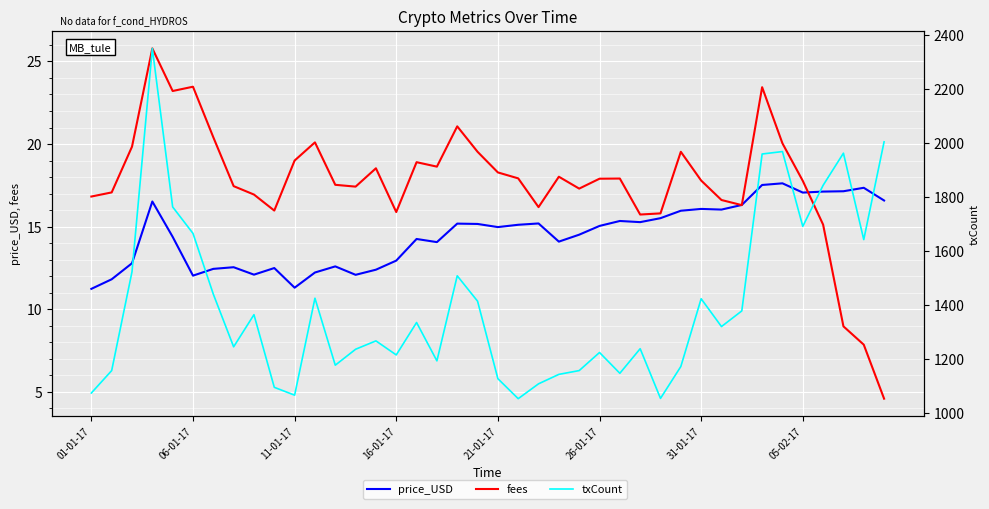

Is it true that price_USD equals 14.9 at 11-01-17?

False